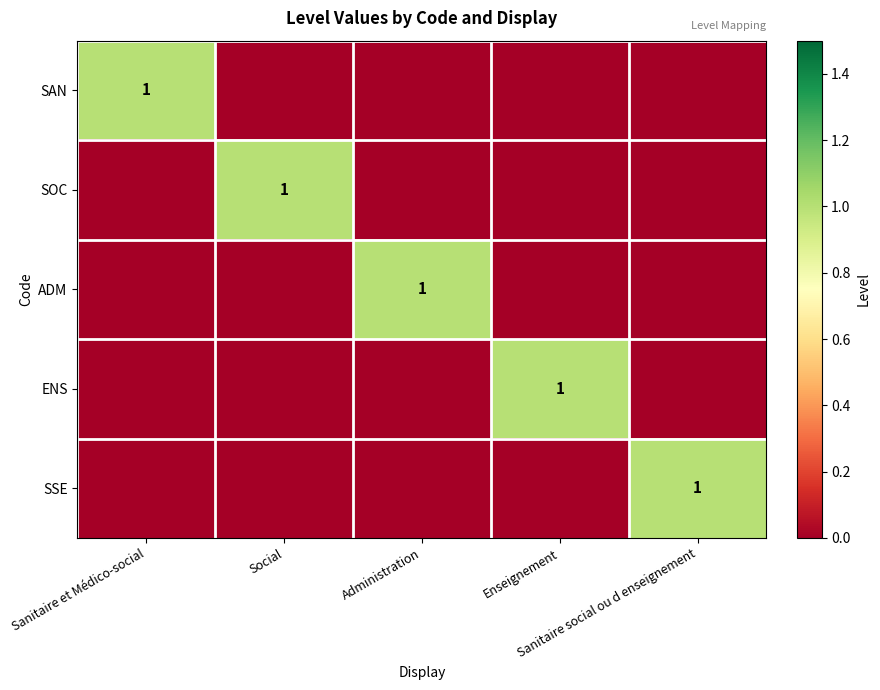

What is the total value across all series at Enseignement?

1